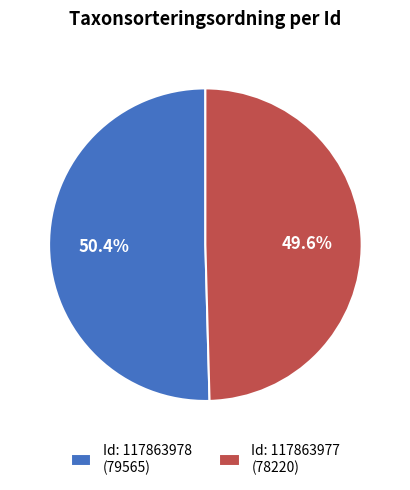

What is the smallest slice in the pie chart?

Id: 117863977 (78220)